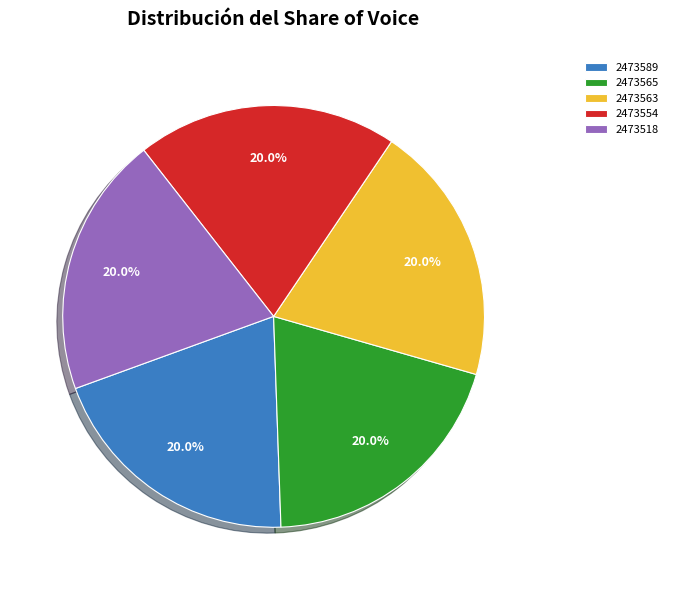

True or false: 2473565 accounts for 28% of the total.

False